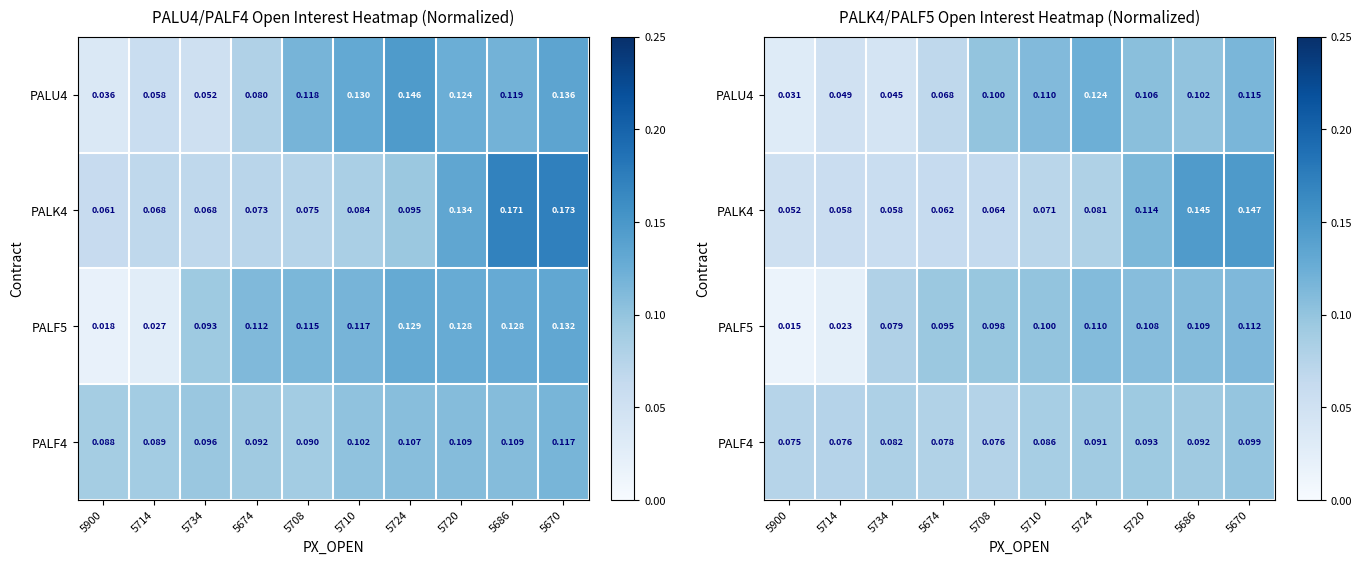

Read the PALK4 value at 5710.

0.1